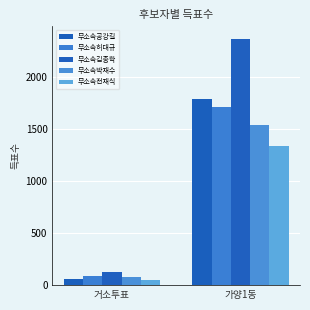

What position from the right is 가양1동?

1